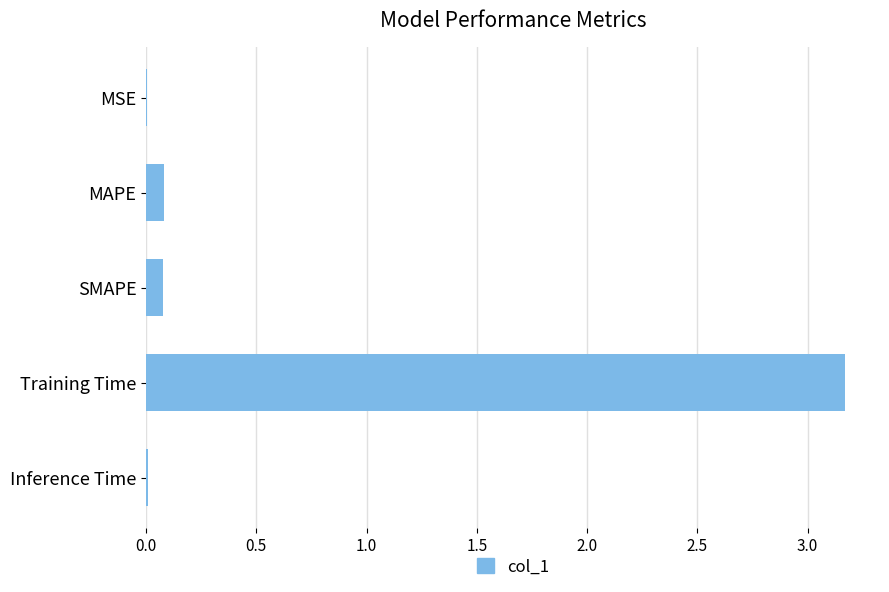

Between MSE and SMAPE, which is larger?

SMAPE